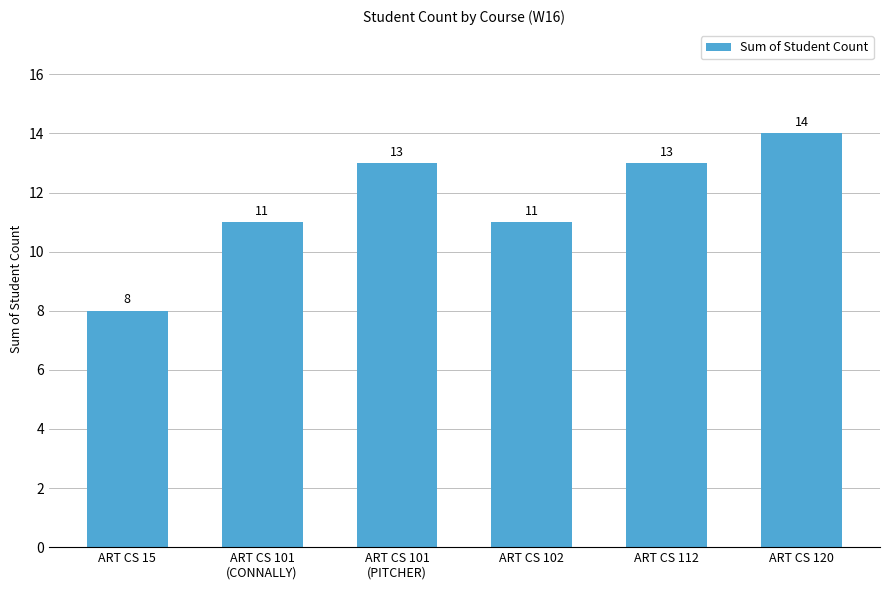

Which label corresponds to the largest value in the chart?

ART CS 120